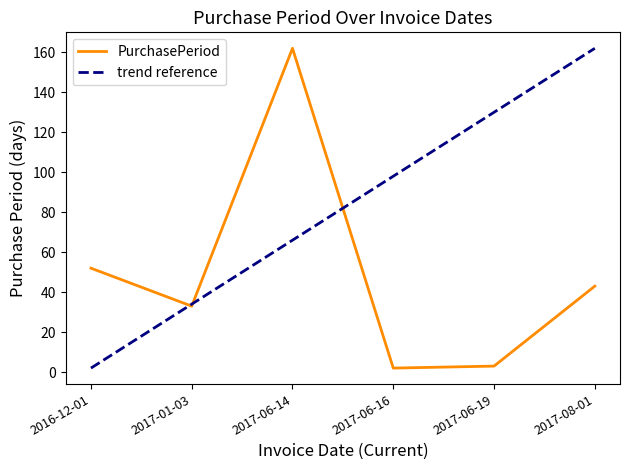

What position from the right is 2017-08-01?

1